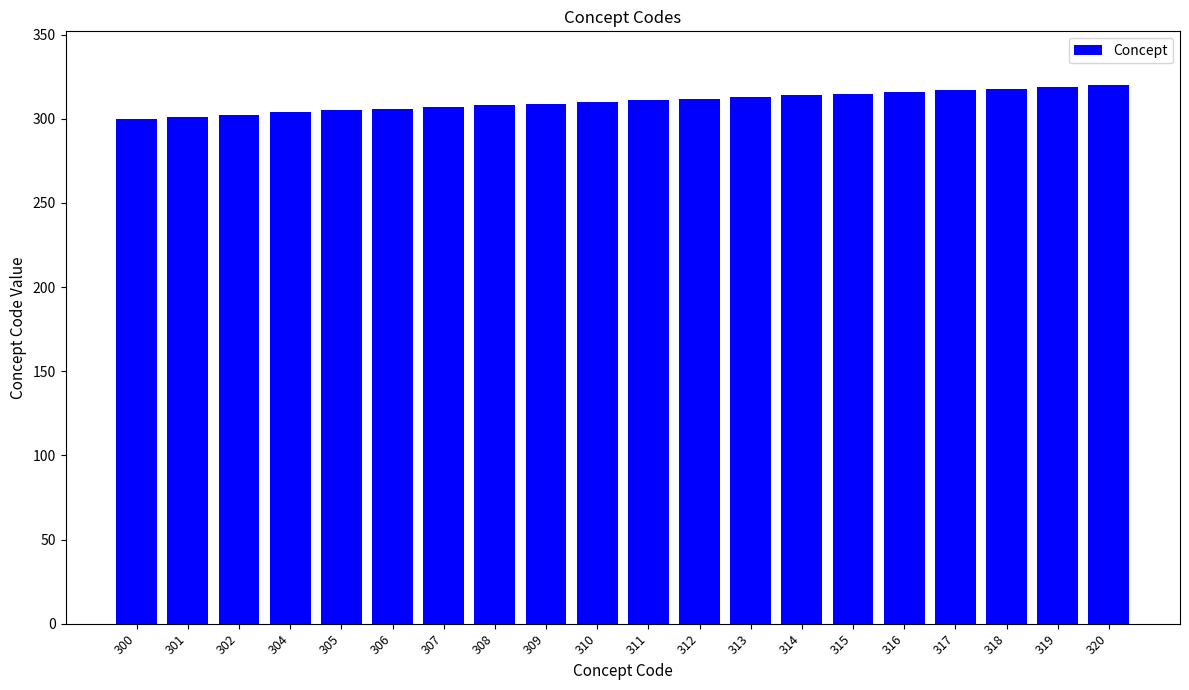

How many bars are there in total?

20